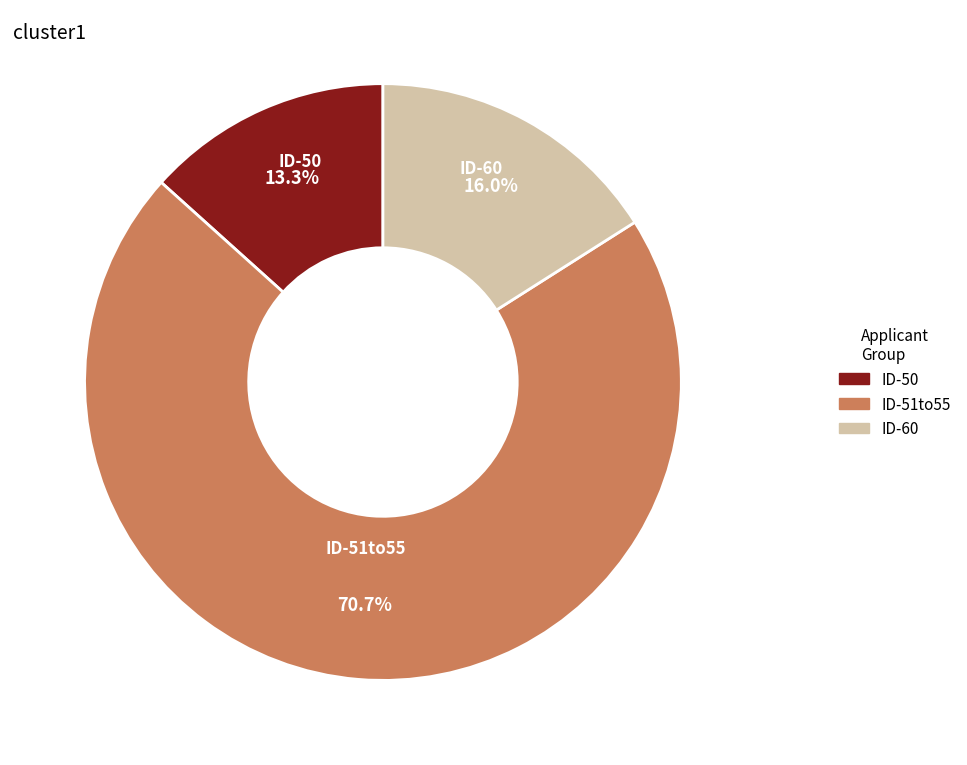

Is there any slice that represents more than half of the pie?

Yes